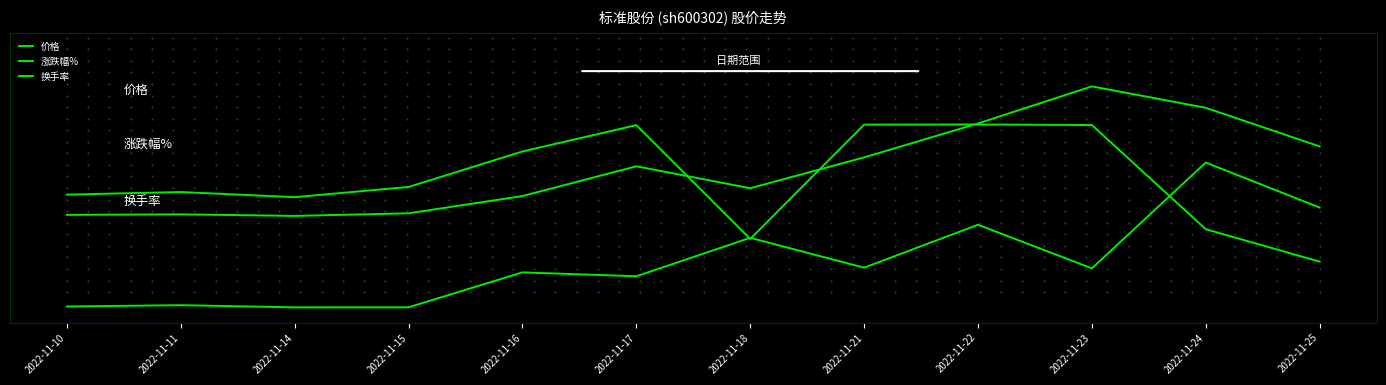

How many intersections are there between 换手率 and 涨跌幅%?

3